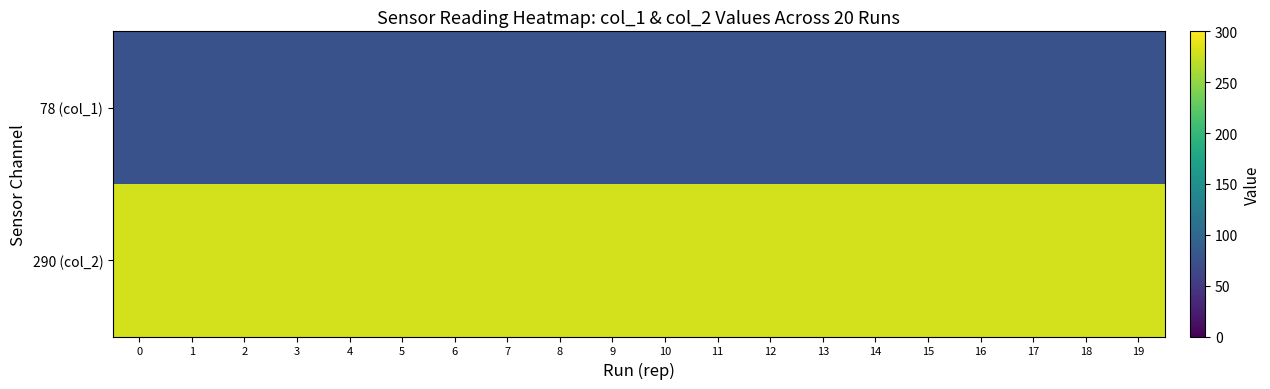

Which series has the largest total across all categories?

290 (col_2)